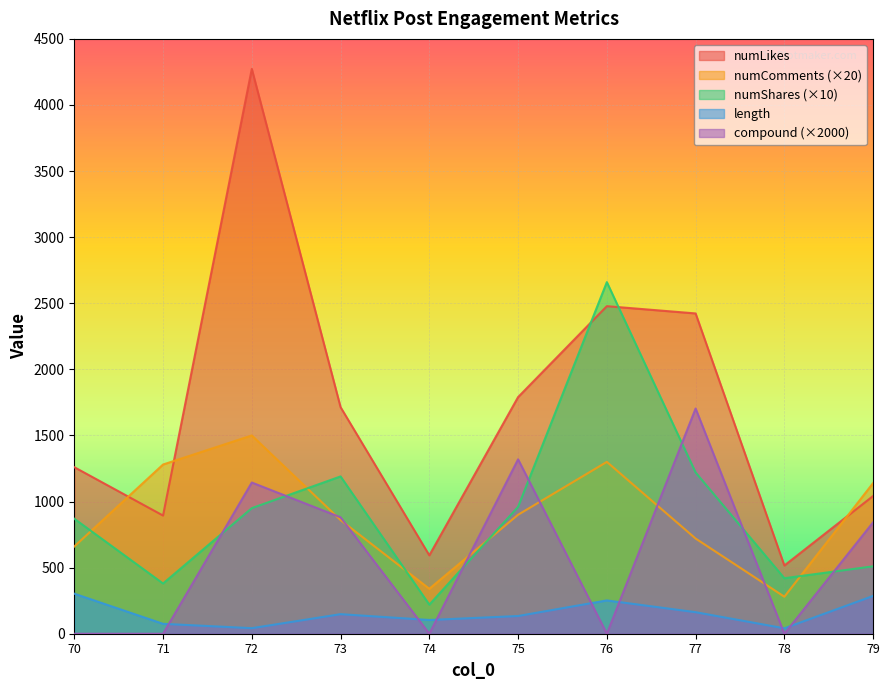

Between which two adjacent categories do numComments and numLikes first intersect?

70 and 71